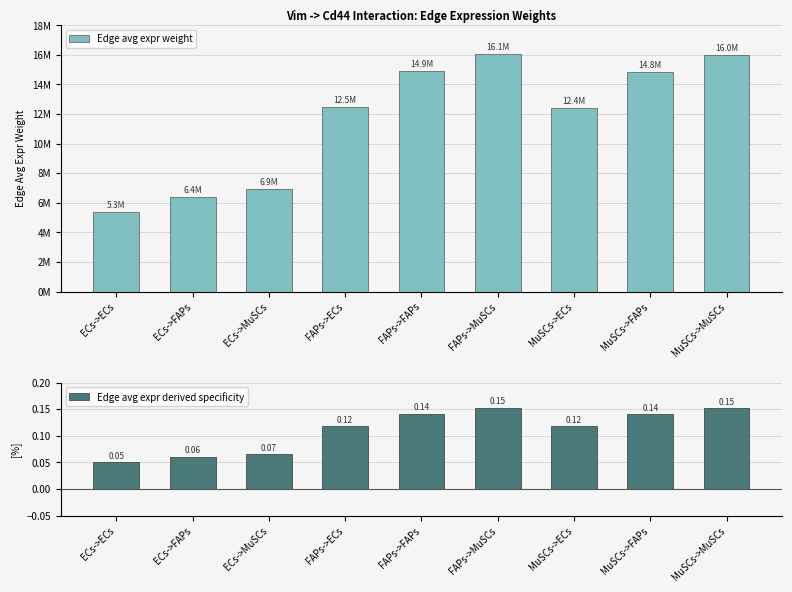

What position from the left is MuSCs->FAPs?

8